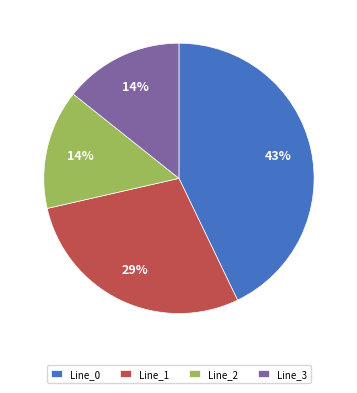

Is it true that Line_1 is 40% of the pie?

False